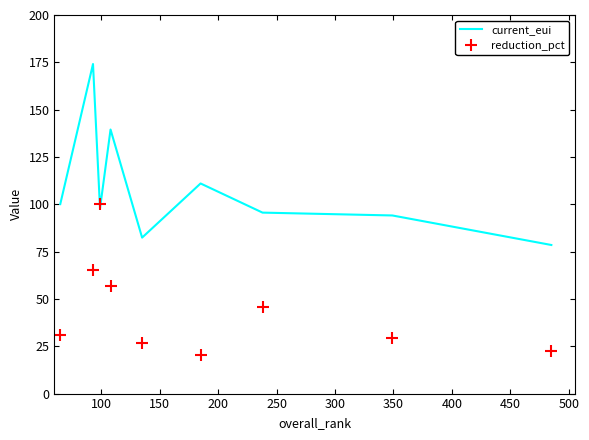

At how many categories does at least one series exceed 154?

1